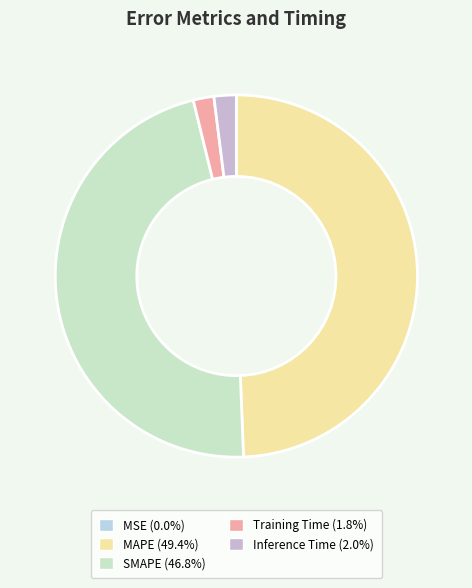

To the nearest percent, what is the difference between the largest and smallest slice percentages?

49%